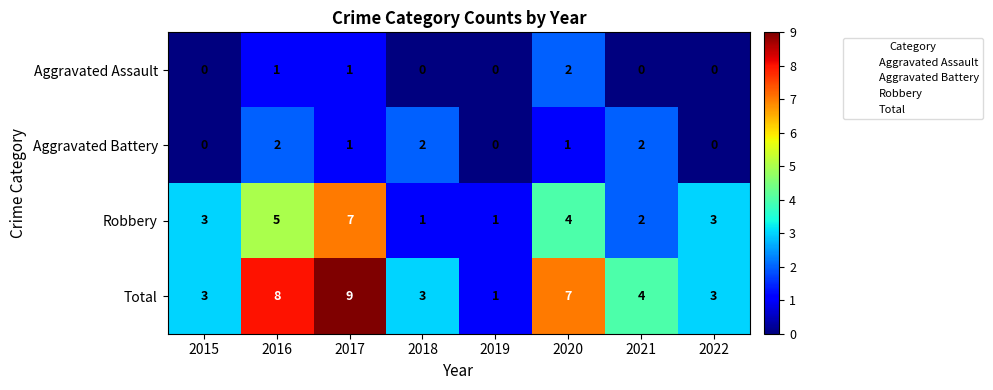

Where does the Aggravated Battery series first go above 1?

2016